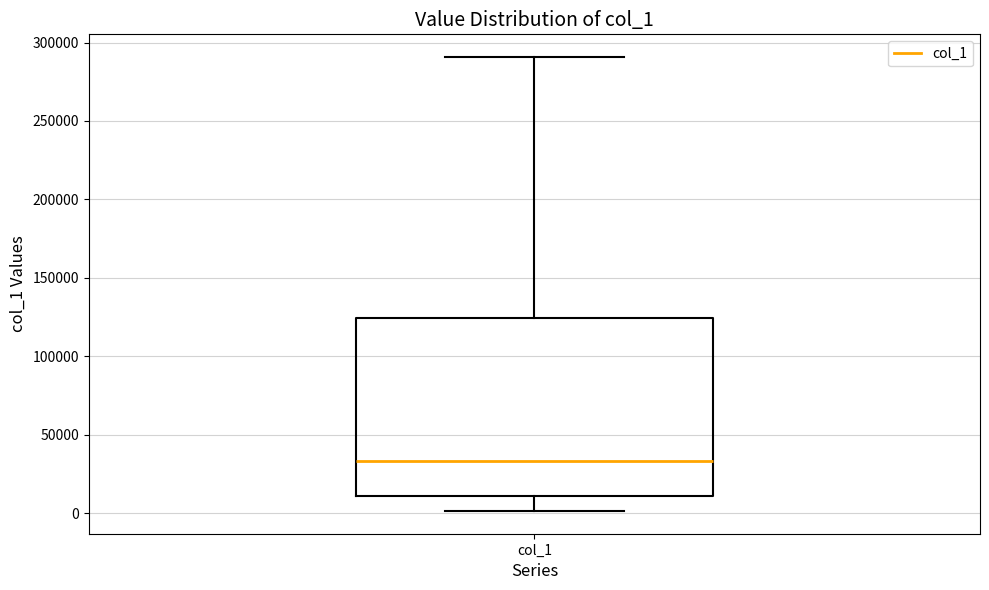

Where does the median line of the box for col_1 sit on the y-axis? The values are not printed on the chart, so give them approximately, as read against the axis.

35000